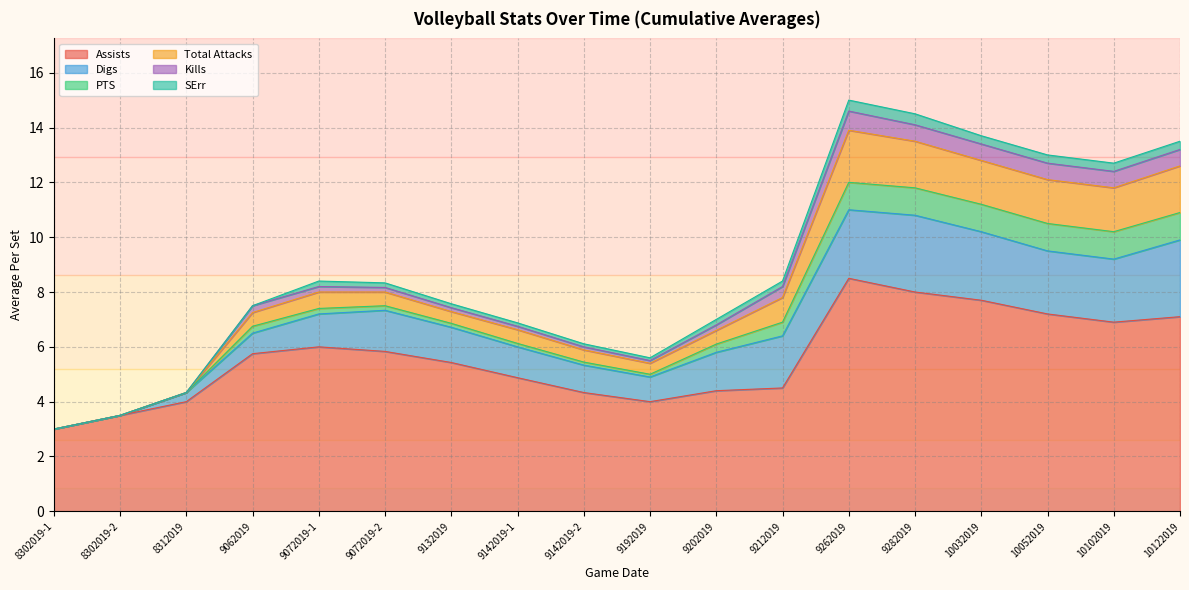

What is the average value of the Kills series?

0.3